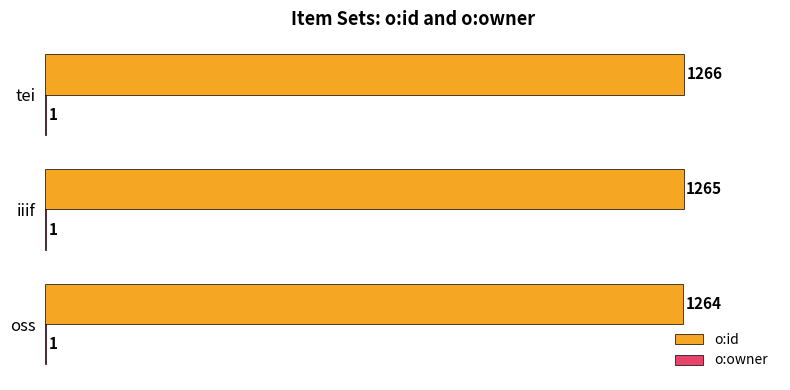

Between oss and iiif, which series saw the biggest shift?

o:id